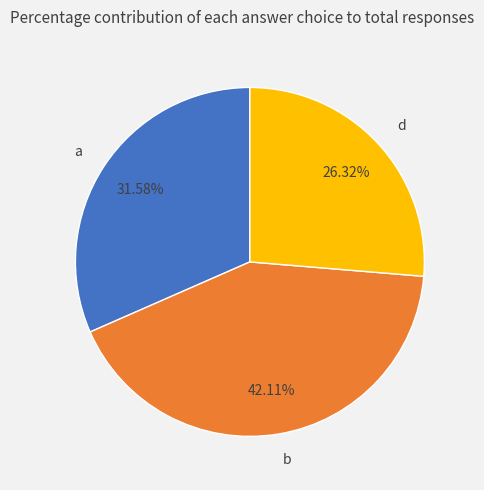

Count the number of slices in the pie.

3